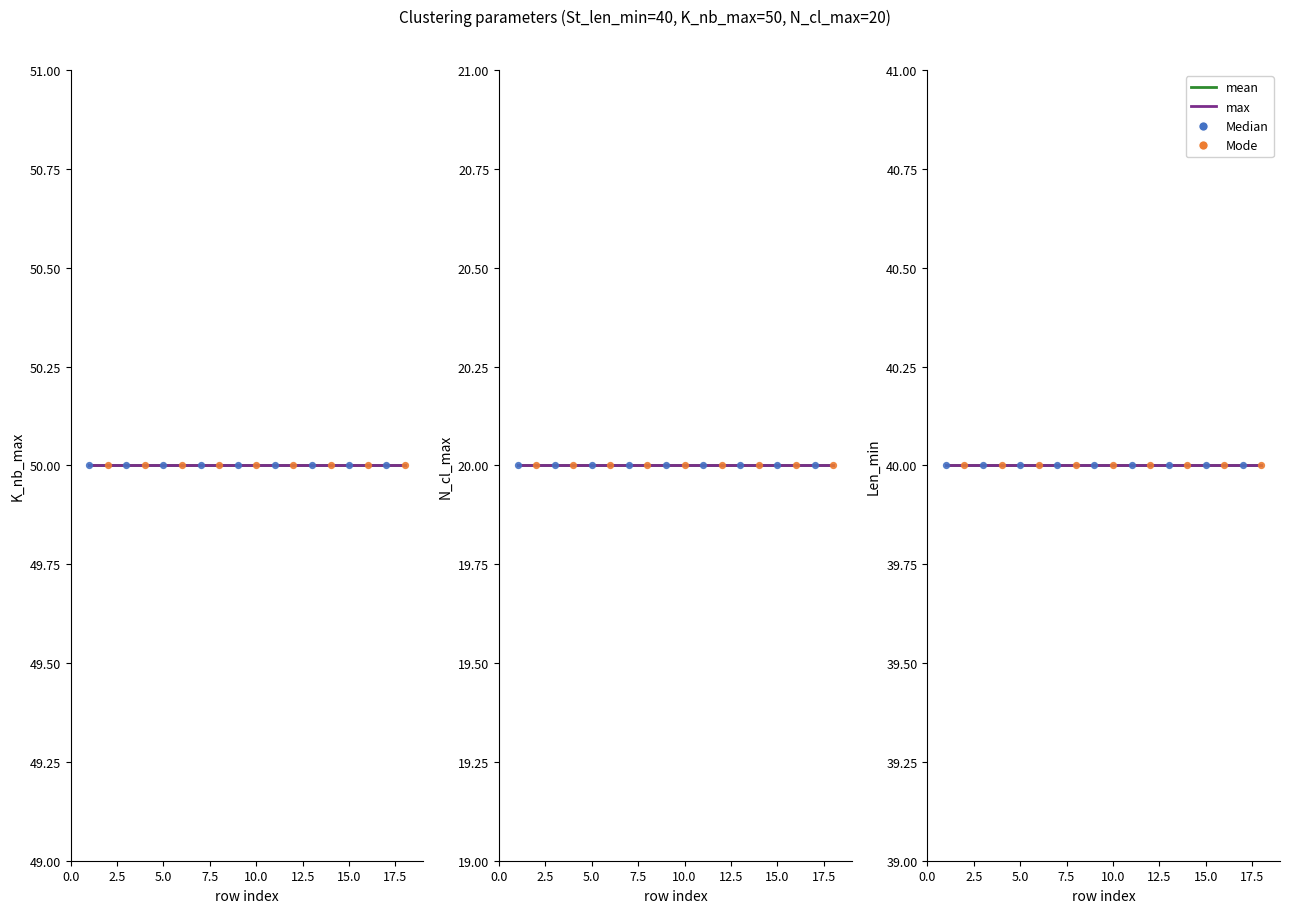

Which series has the largest total across all categories?

K_nb_max